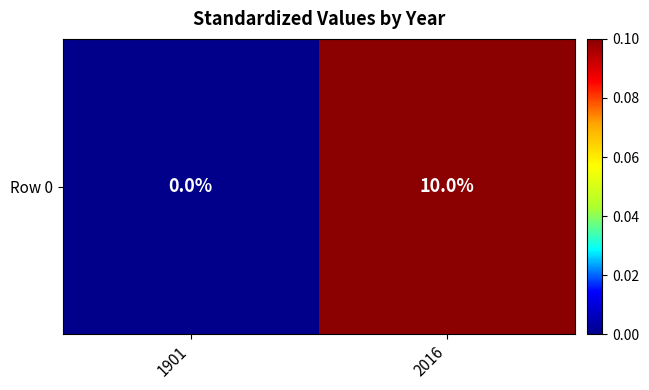

At which category does the chart reach its peak across all series?

2016